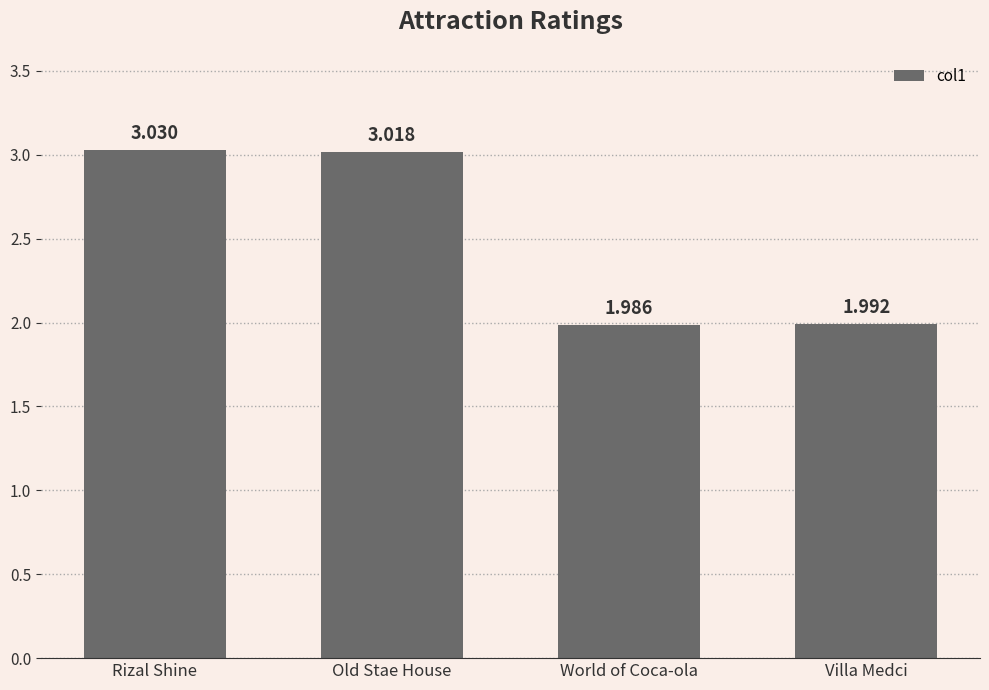

Which category has the highest value across all series?

Rizal Shine